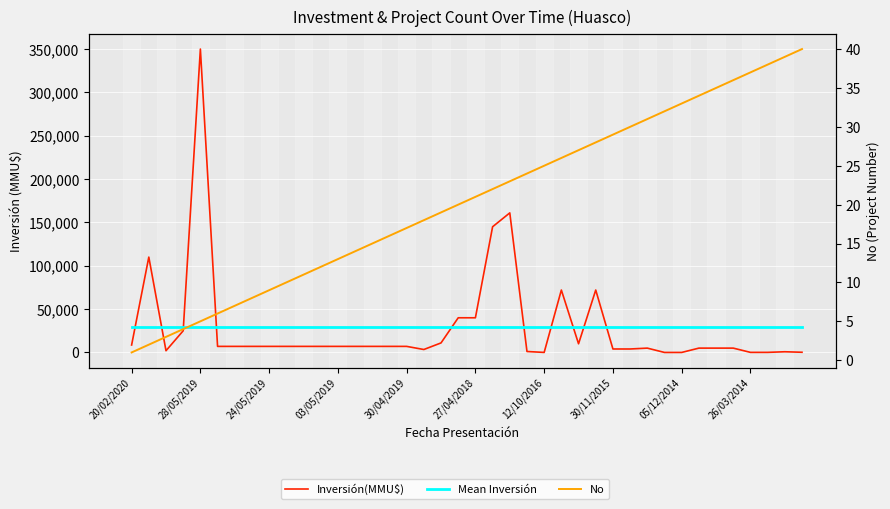

At which label does No first exceed 21?

24/01/2018